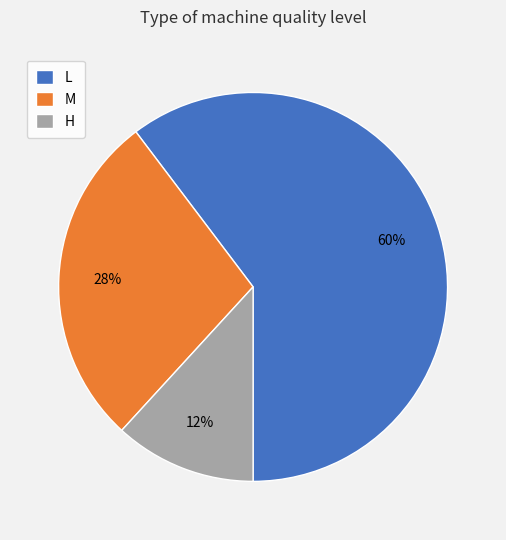

What percentage is the H slice, to the nearest percent?

12%